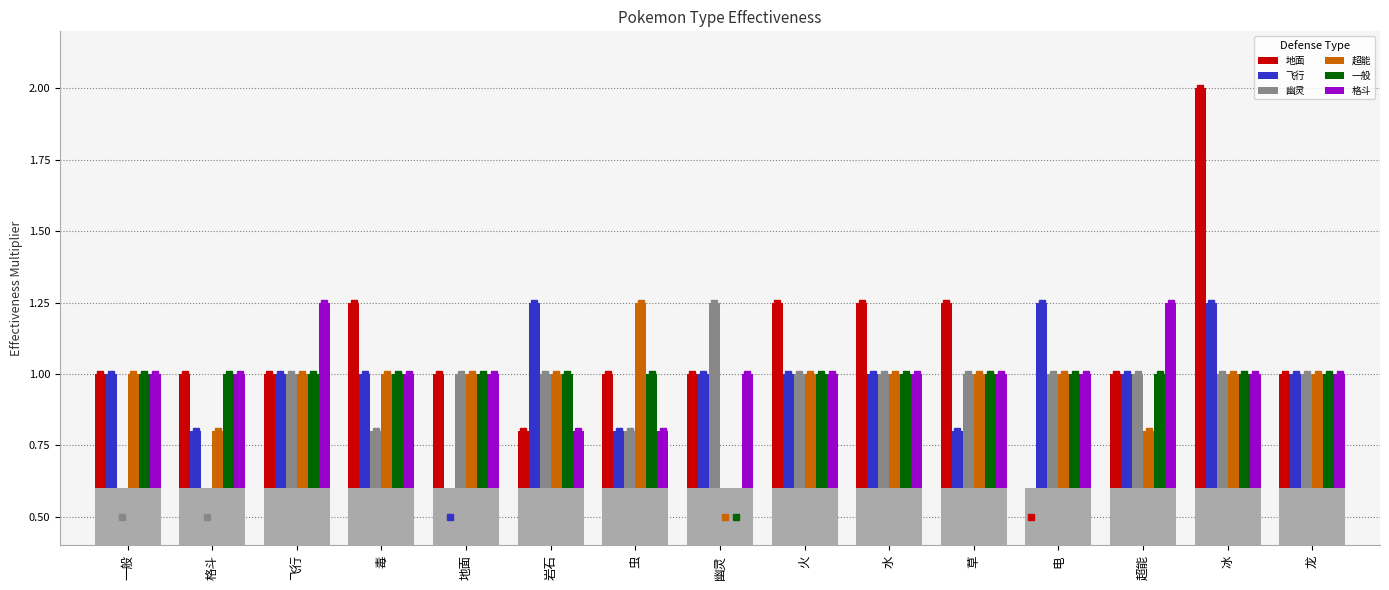

At which category does the chart reach its minimum across all series?

电